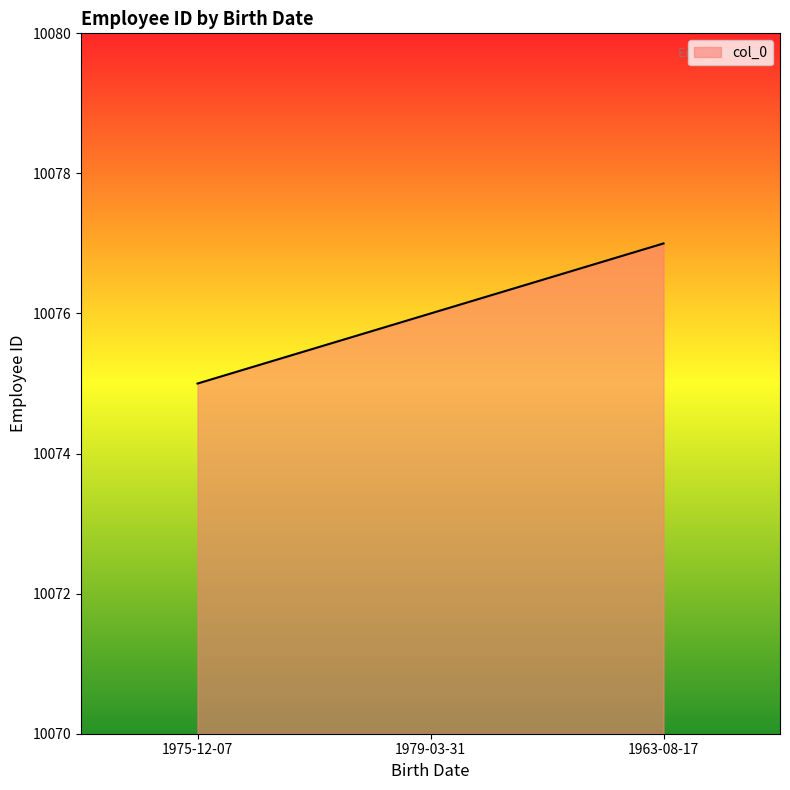

Reading left to right, what are all the values shown in this chart?

1975-12-07=10075	1979-03-31=10076	1963-08-17=10077